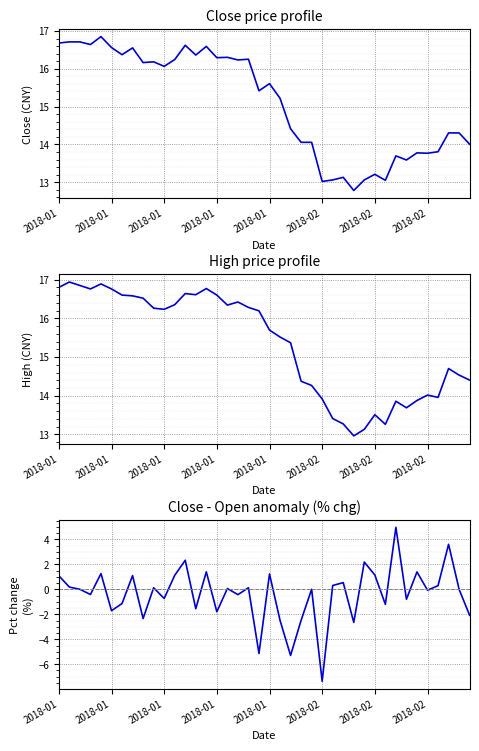

What is the highest value of the high series?

16.9